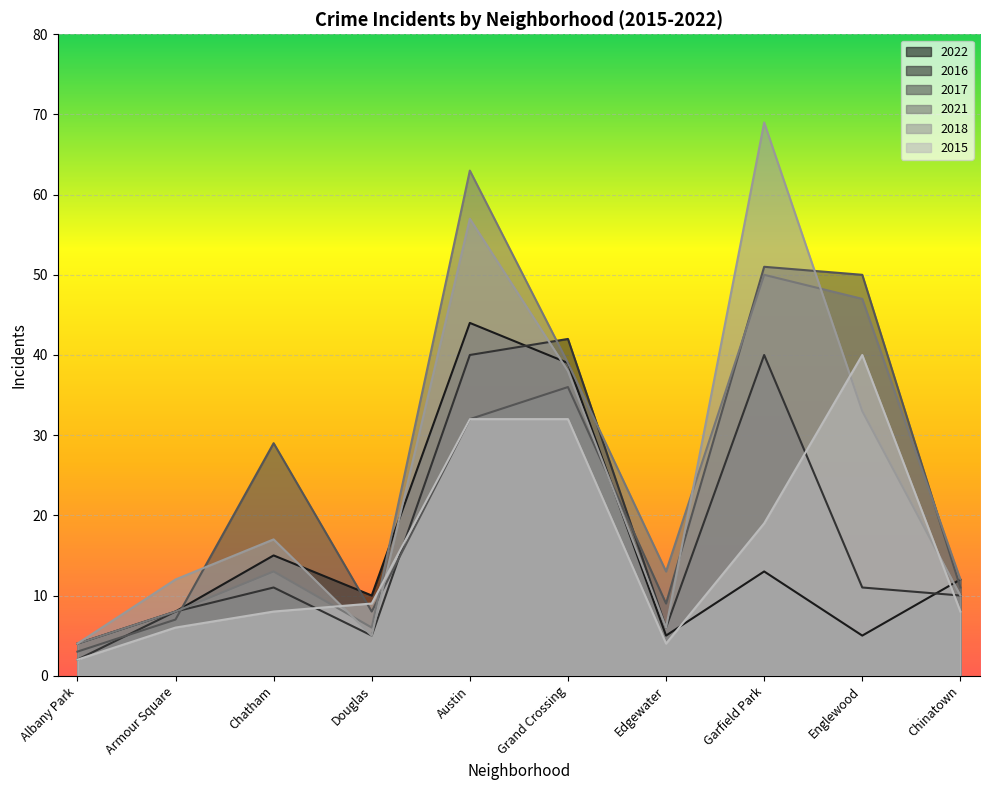

True or false: 2021 has more than 1 points higher than both neighbors.

True